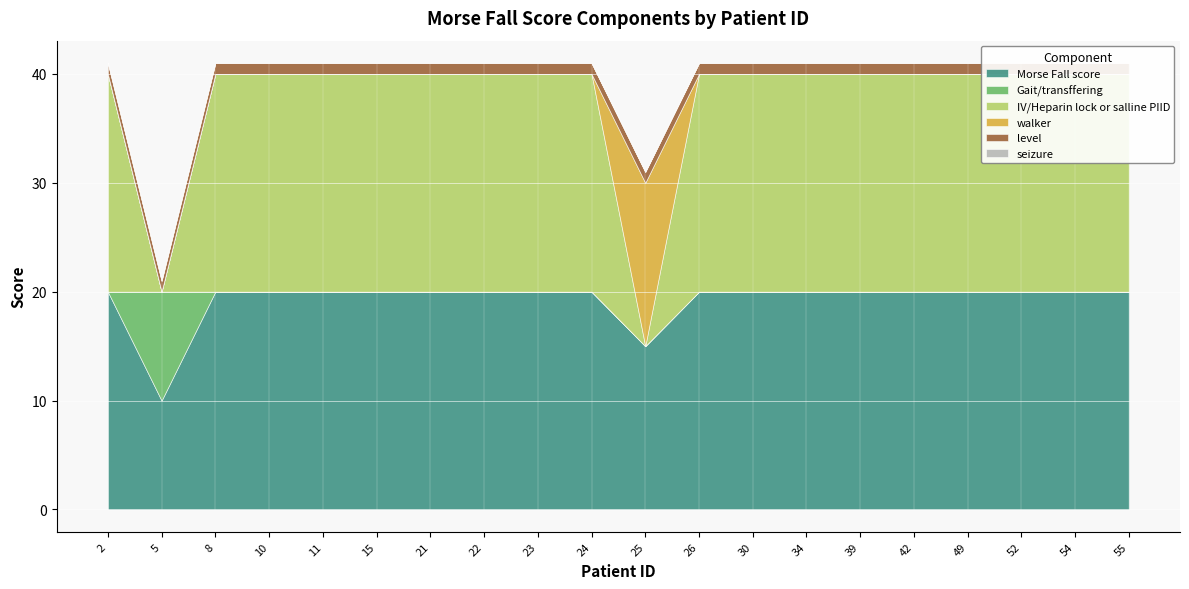

At which category does IV/Heparin lock or salline PIID reach its first local valley?

5